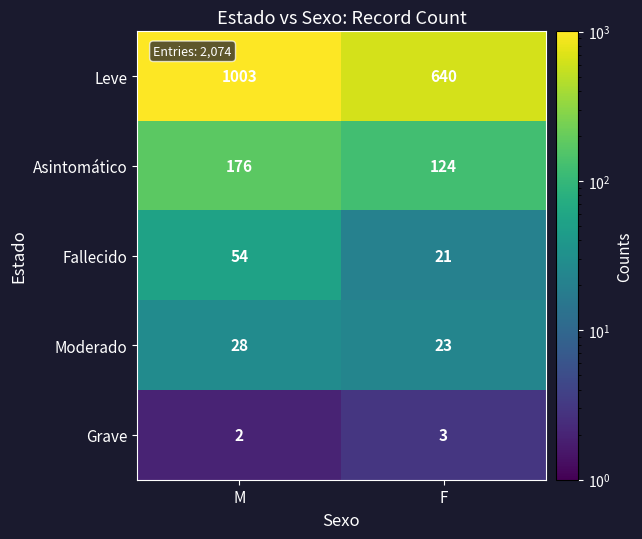

Which series changed the most between M and F?

Leve